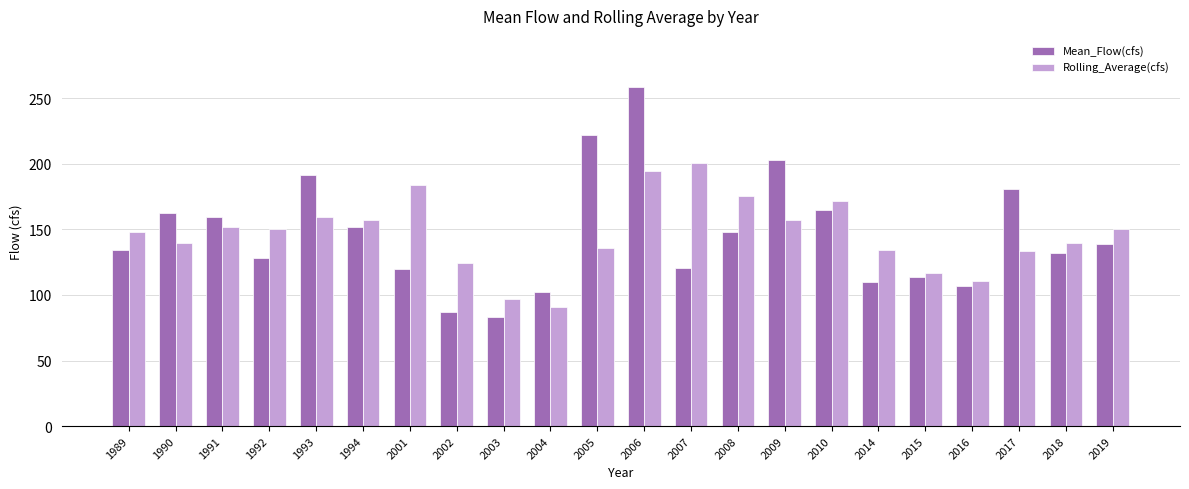

Read the Rolling_Average(cfs) value at 1990.

139.7